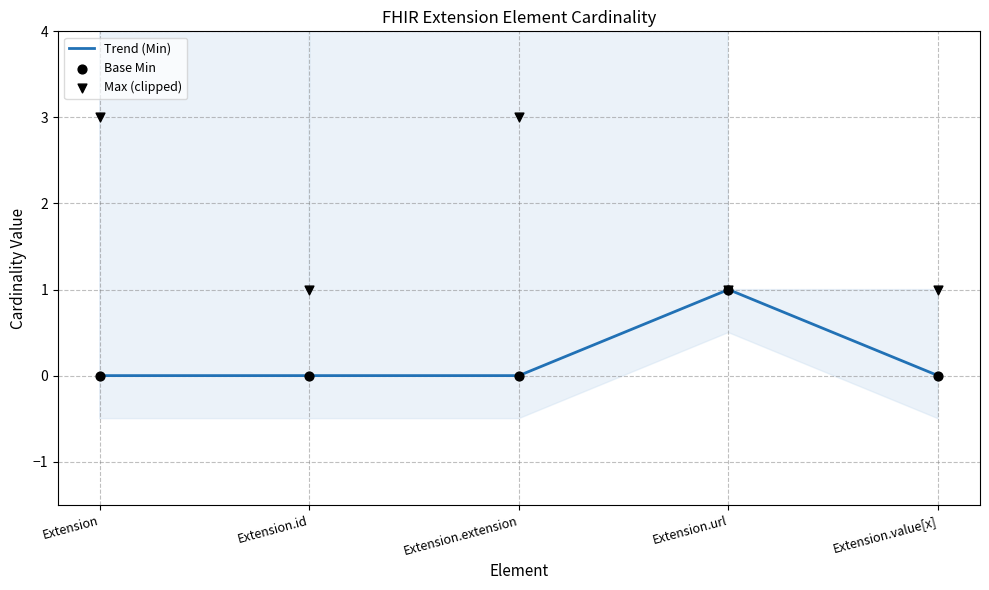

Which series reaches the maximum Y coordinate?

Max (clipped)